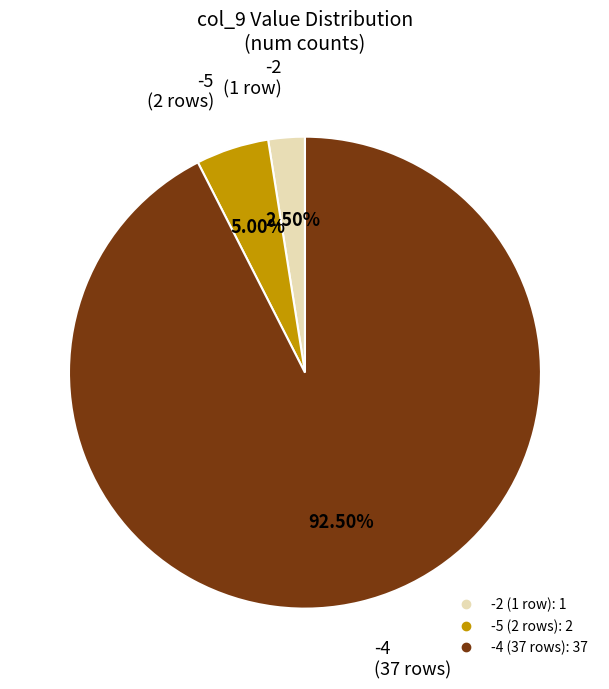

Is there a majority slice in this chart?

Yes